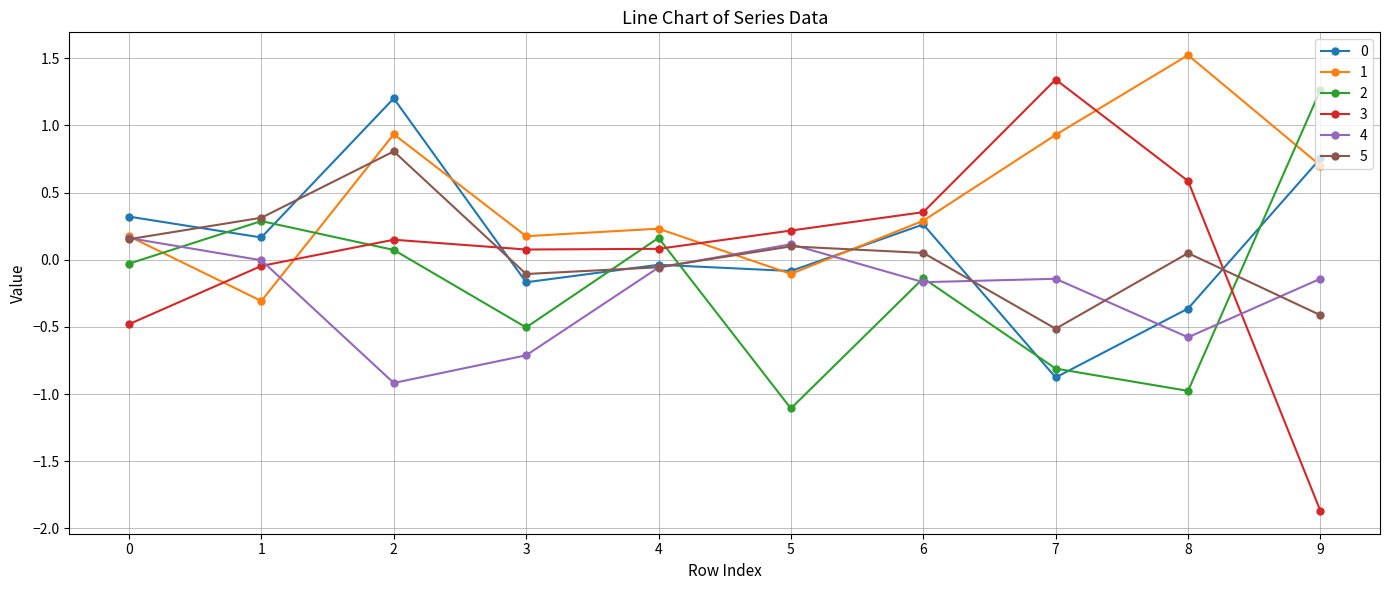

Is it true that 1 equals 0.3 at 9?

False